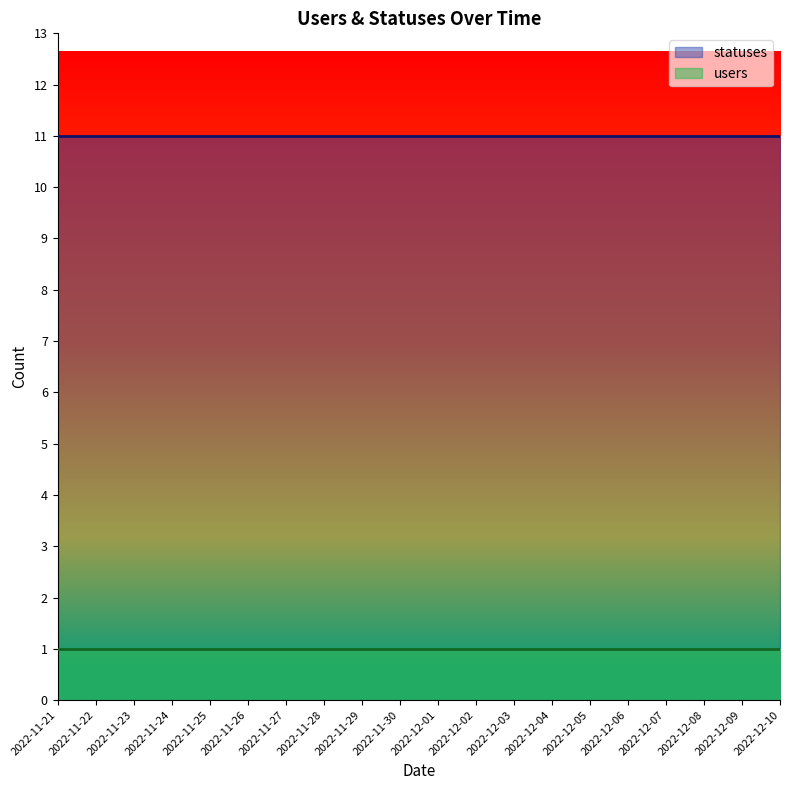

How many lines are shown in the chart?

2